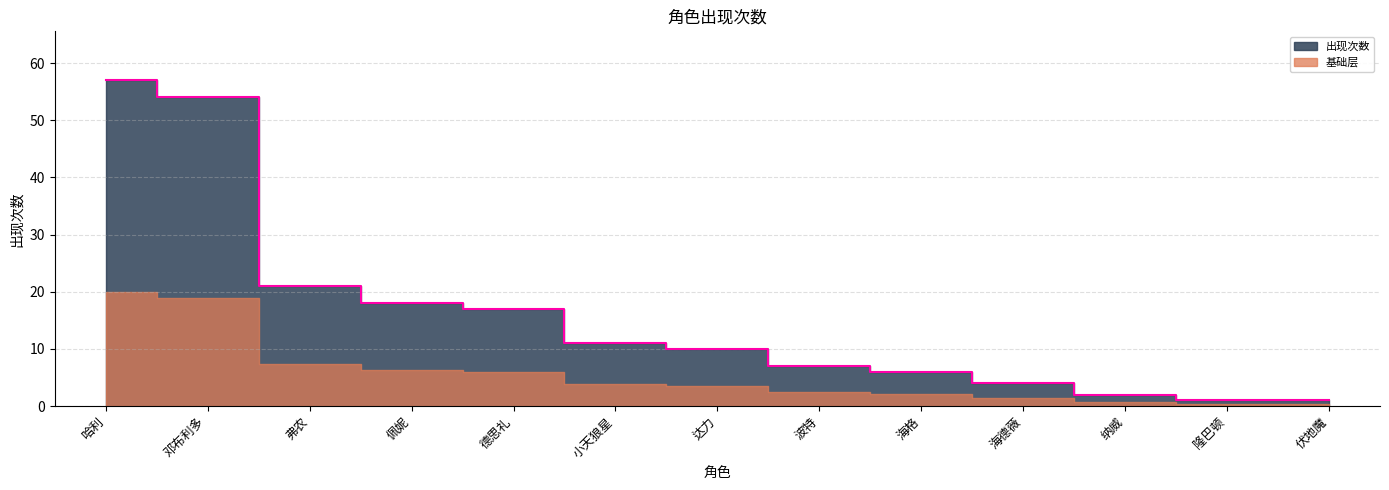

Between 达力 and 小天狼星, which is larger?

小天狼星